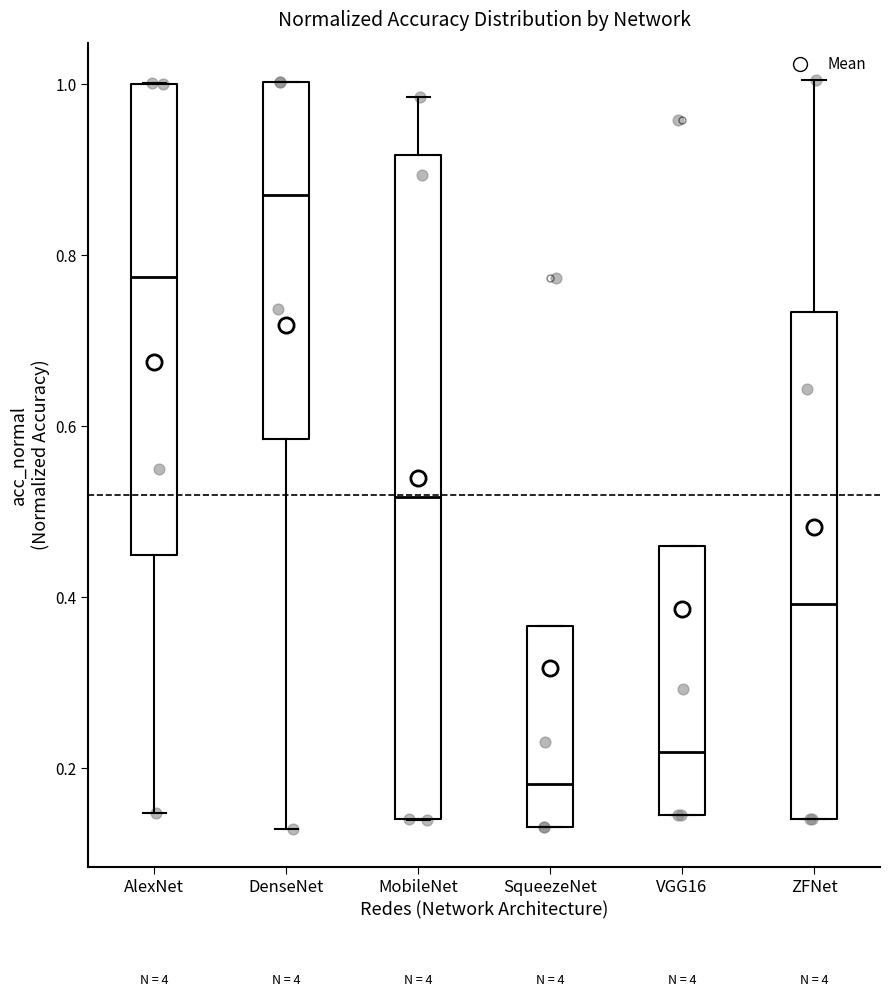

Reading left to right, transcribe this box plot: for each box, give where its median line is, the range the box spans, and where its two whiskers end, as read against the y-axis. The values are not printed on the chart, so give them approximately, as read against the axis.

AlexNet: median 0.78, box 0.44 to 1.00, whiskers 0.14 to 1.00
DenseNet: median 0.88, box 0.58 to 1.00, whiskers 0.12 to 1.00
MobileNet: median 0.52, box 0.14 to 0.92, whiskers 0.14 to 0.98
SqueezeNet: median 0.18, box 0.14 to 0.36, whiskers 0.14 to 0.36
VGG16: median 0.22, box 0.14 to 0.46, whiskers 0.14 to 0.46
ZFNet: median 0.40, box 0.14 to 0.74, whiskers 0.14 to 1.00